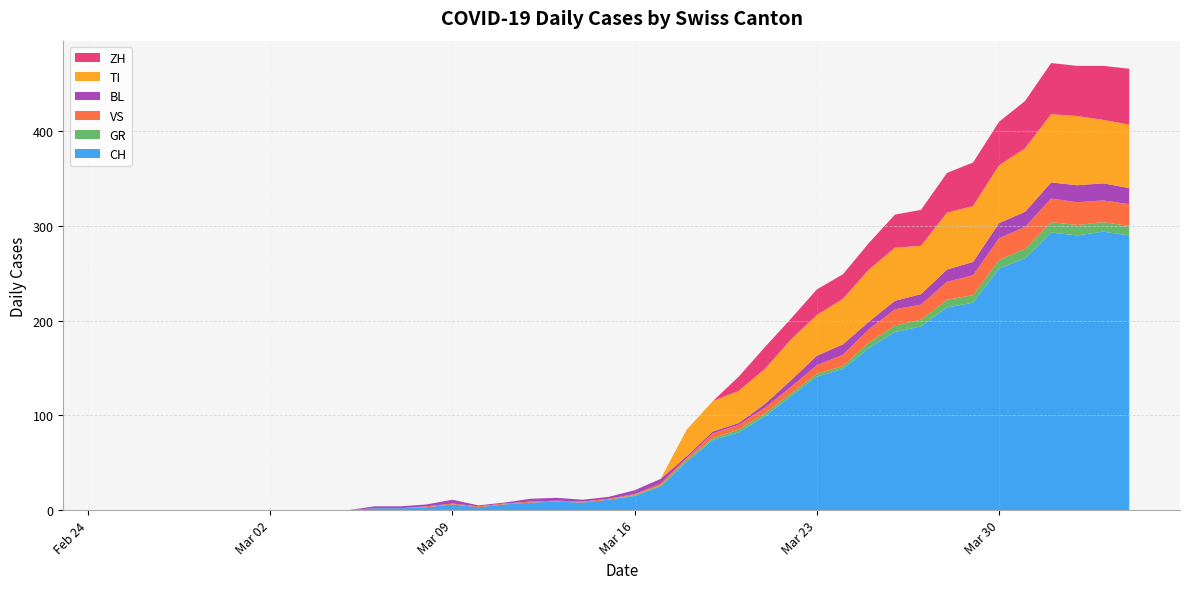

Reading left to right, what are all the values shown in this chart?

CH: 0	0	0	0	0	0	0	0	0	0	2	2	3	6	3	6	8	9	8	11	15	25	51	74	82	99	120	141	149	171	188	194	214	219	255	266	293	290	294	290
GR: 0	0	0	0	0	0	0	0	0	0	0	0	0	0	0	0	0	0	0	0	1	1	2	2	3	3	3	3	3	6	7	7	8	8	9	10	11	11	10	10
VS: 0	0	0	0	0	0	0	0	0	0	0	0	1	1	1	1	1	1	1	1	1	2	2	5	5	6	7	9	12	14	17	16	19	21	23	23	25	24	23	23
BL: 0	0	0	0	0	0	0	0	0	0	2	2	2	4	1	1	3	3	2	2	4	5	2	2	2	4	7	10	11	8	9	11	13	14	16	16	17	18	18	17
TI: 0	0	0	0	0	0	0	0	0	0	0	0	0	0	0	0	0	0	0	0	0	0	28	32	34	37	43	43	48	55	56	51	60	59	61	67	72	73	67	67
ZH: 0	0	0	0	0	0	0	0	0	0	0	0	0	0	0	0	0	0	0	0	0	0	0	0	15	23	22	27	26	28	35	38	42	46	46	50	54	53	57	59